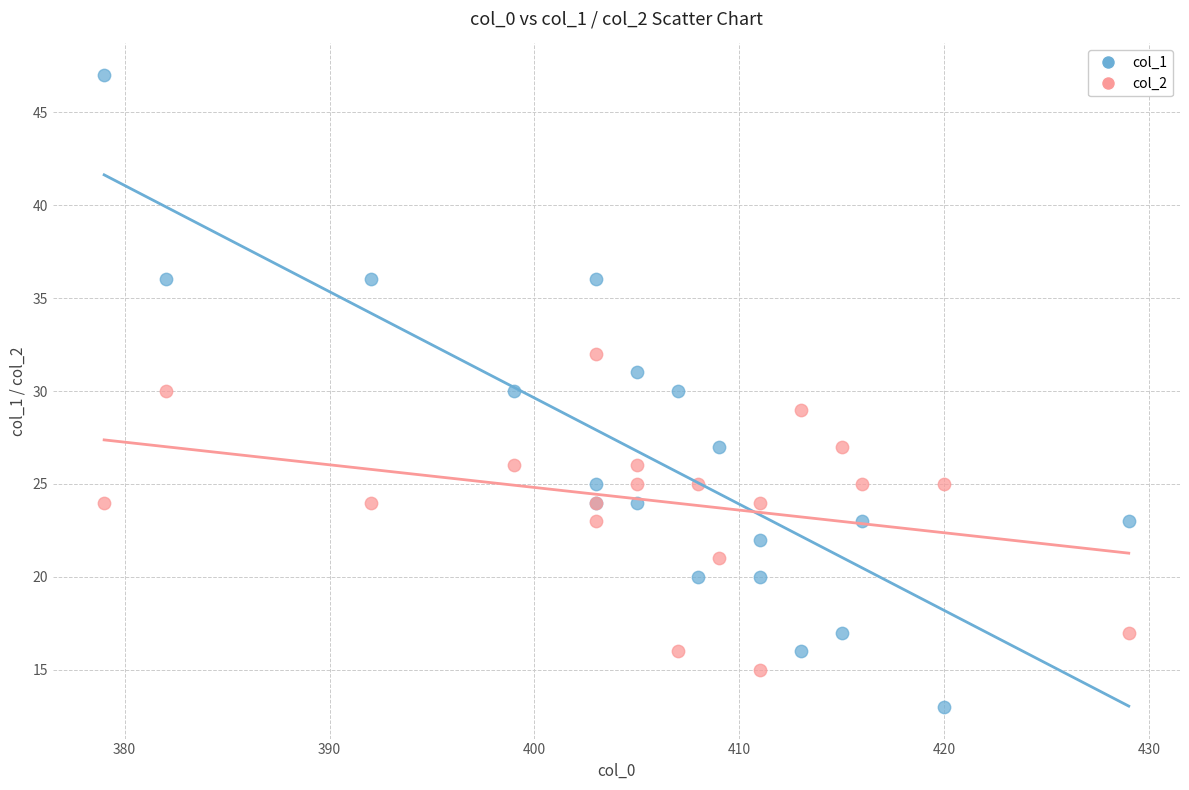

Which series reaches the minimum Y coordinate?

col_1